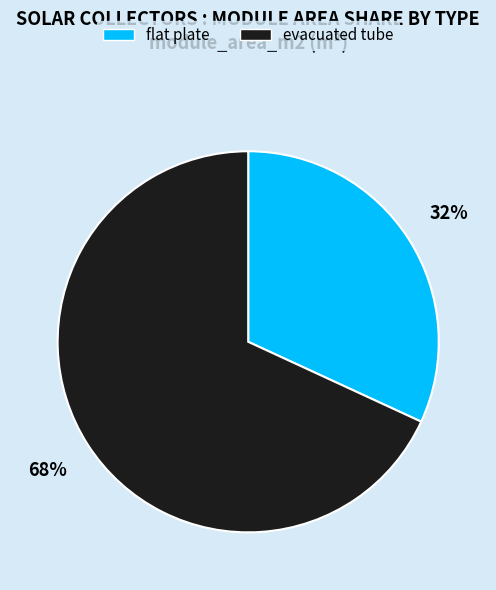

What is the ratio of the value at evacuated tube to the value at flat plate?

2.1